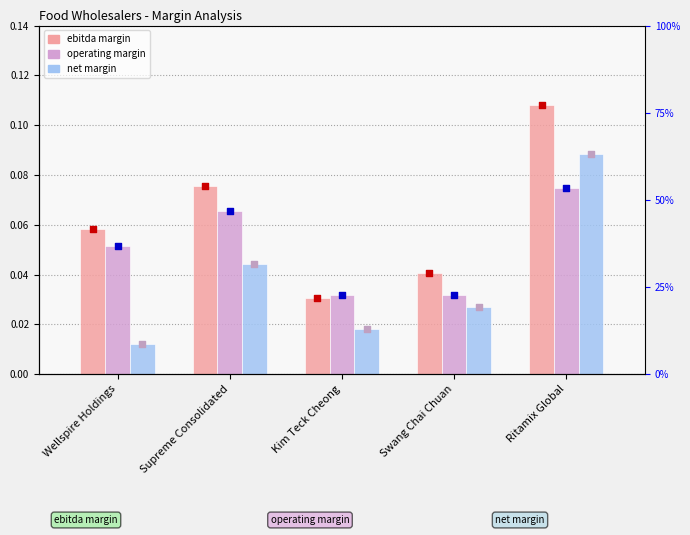

At how many categories does at least one series exceed 0?

5